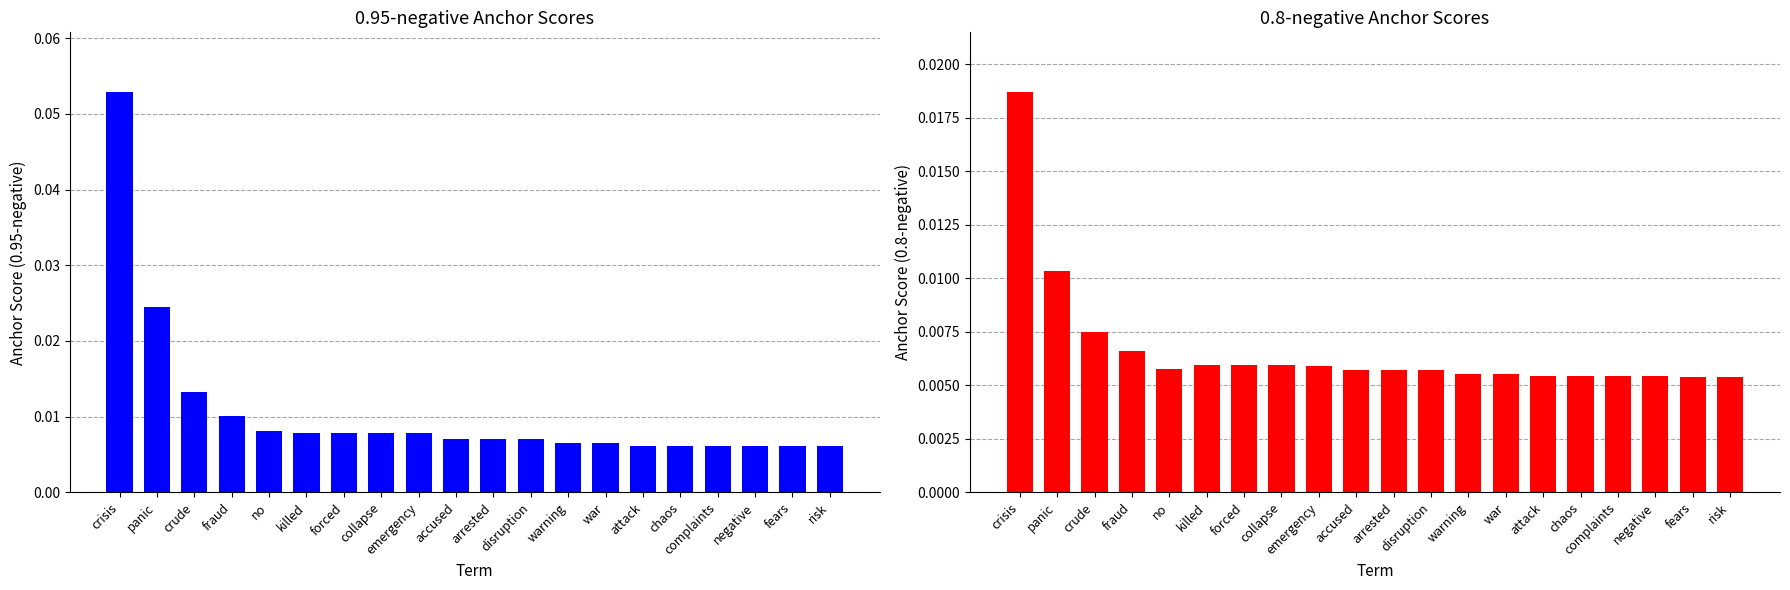

What is the label of the 11th bar from the left?

arrested